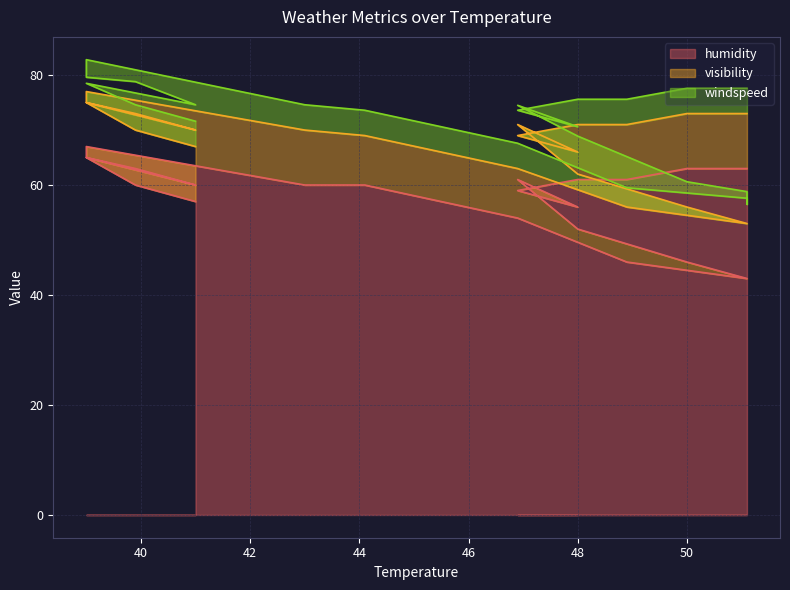

Reading left to right, what are all the values shown in this chart?

humidity: 57.0	60.0	65.0	60.0	63.0	63.0	65.0	67.0	60.0	60.0	54.0	46.0	43.0	43.0	43.0	46.0	52.0	61.0	56.0	59.0	61.0	61.0	63.0	63.0
visibility: 10.0	10.0	10.0	10.0	10.0	10.0	10.0	10.0	10.0	9.0	9.0	10.0	10.0	10.0	10.0	10.0	10.0	10.0	10.0	10.0	10.0	10.0	10.0	10.0
windspeed: 4.6	4.6	3.5	4.6	5.8	5.8	4.6	5.8	4.6	4.6	4.6	3.5	4.6	3.5	5.8	4.6	6.9	3.5	4.6	4.6	4.6	4.6	4.6	4.6